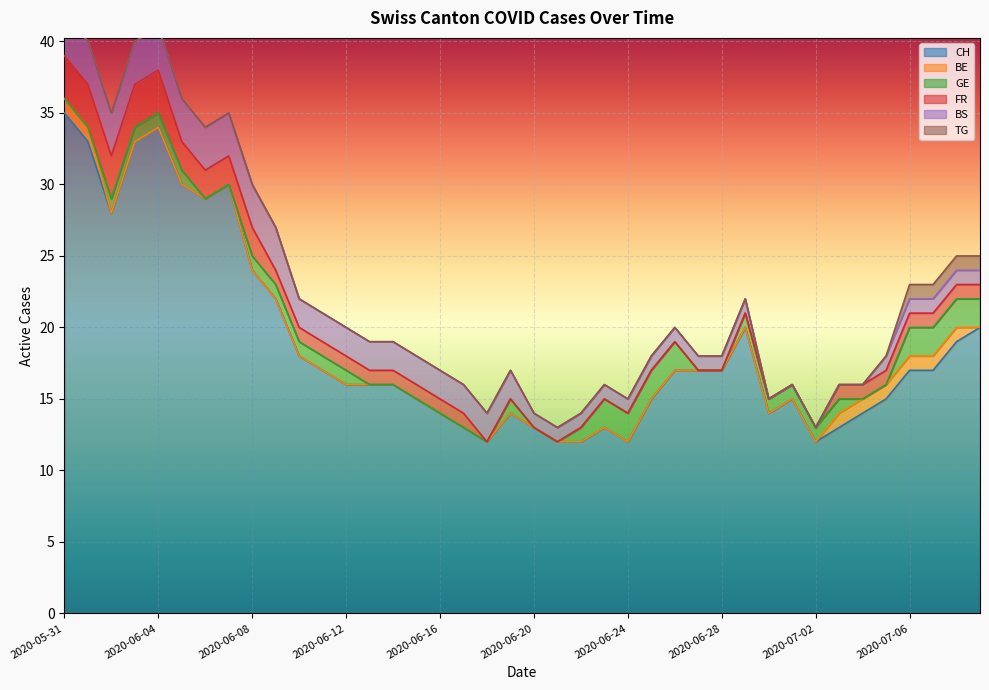

What position from the right is 2020-06-09?

31